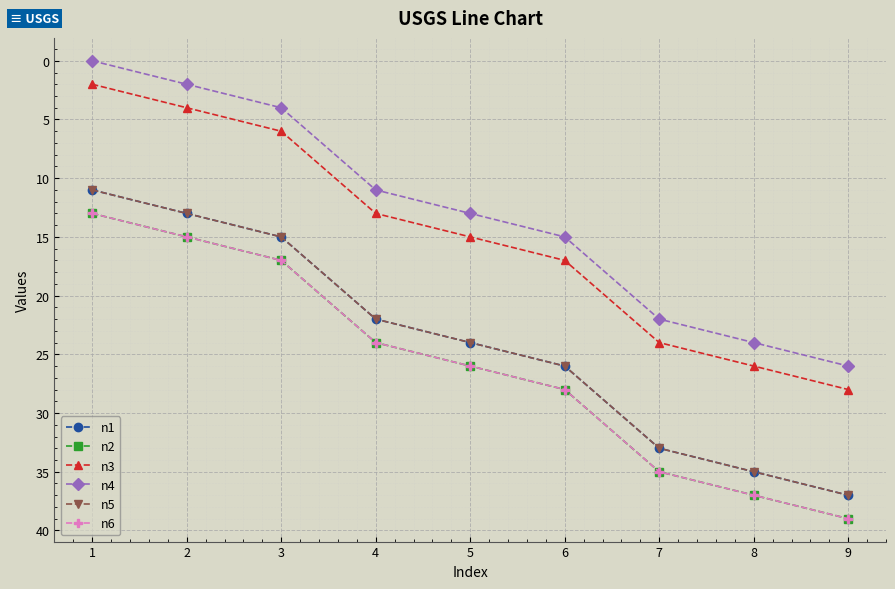

What is the highest value of the n4 series?

26